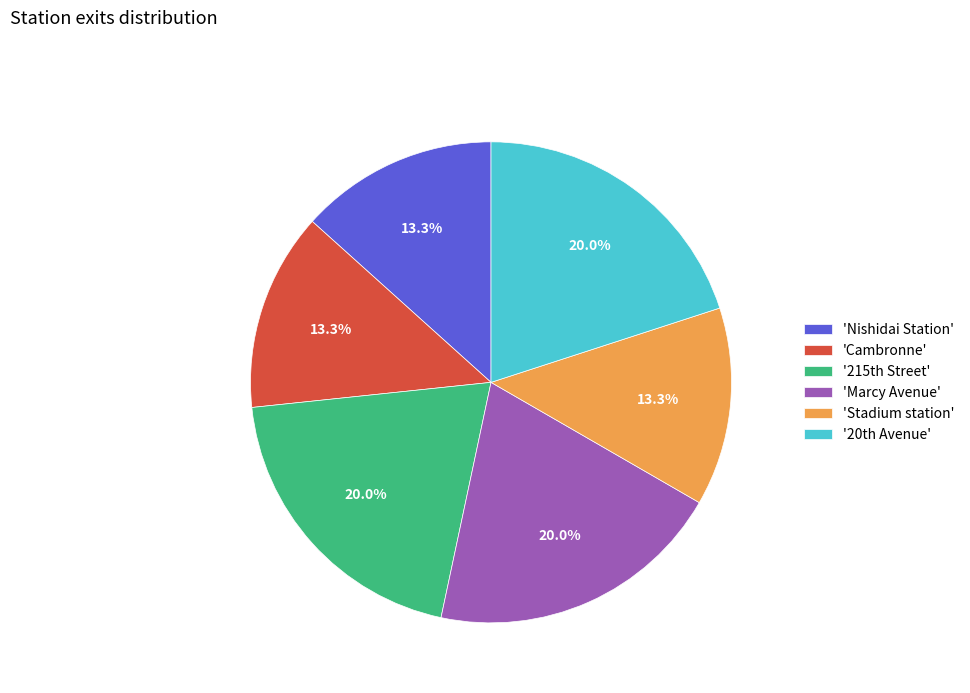

To the nearest percent, what is the average slice percentage?

17%